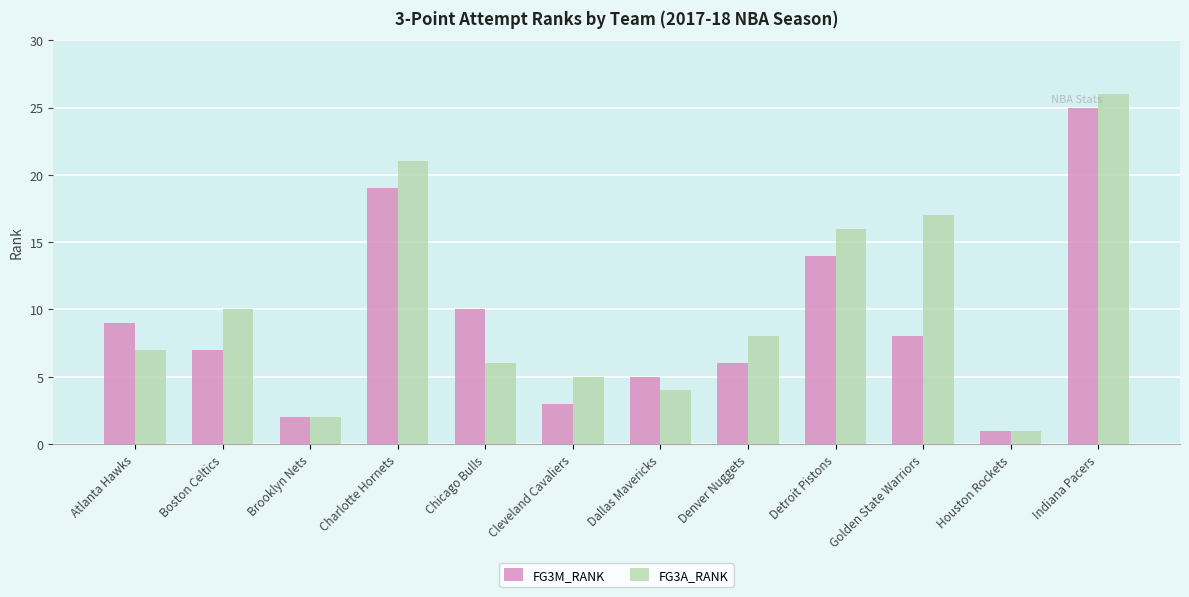

At which category does the chart reach its minimum across all series?

Houston Rockets